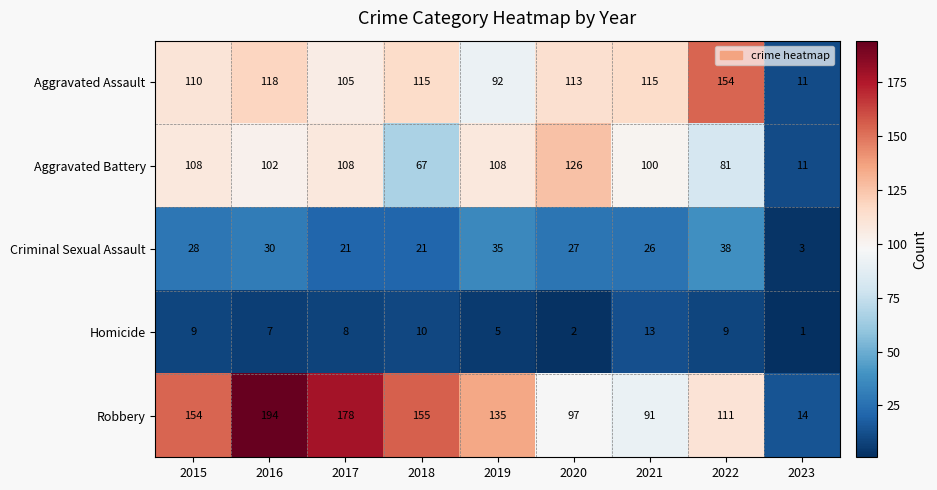

What is the total value across all series at 2020?

365